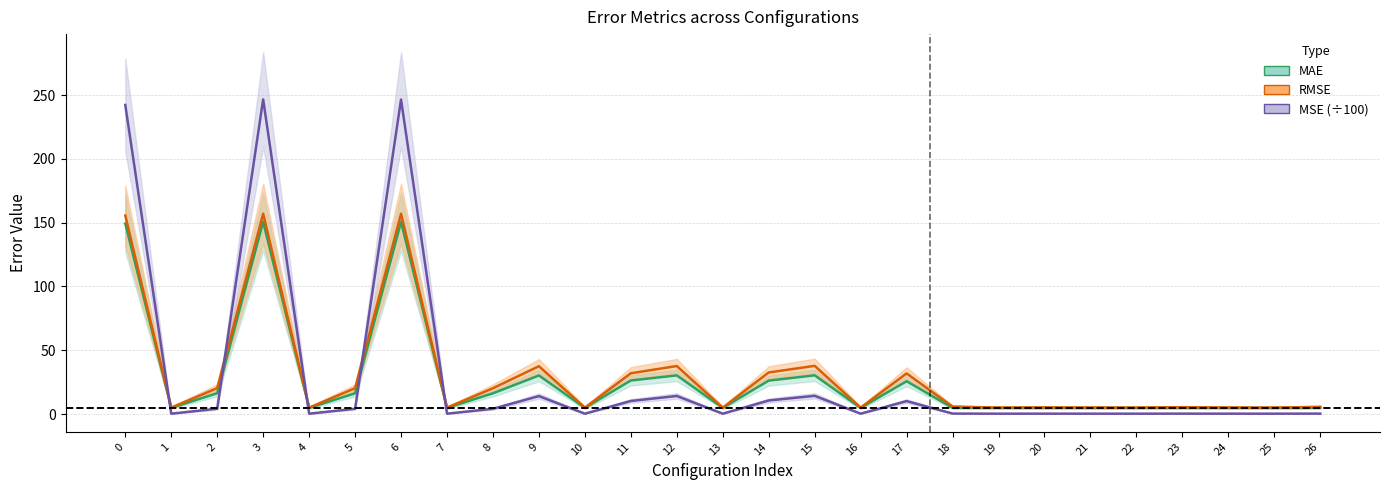

List the series in order of their peak value, highest first.

MSE, RMSE, MAE